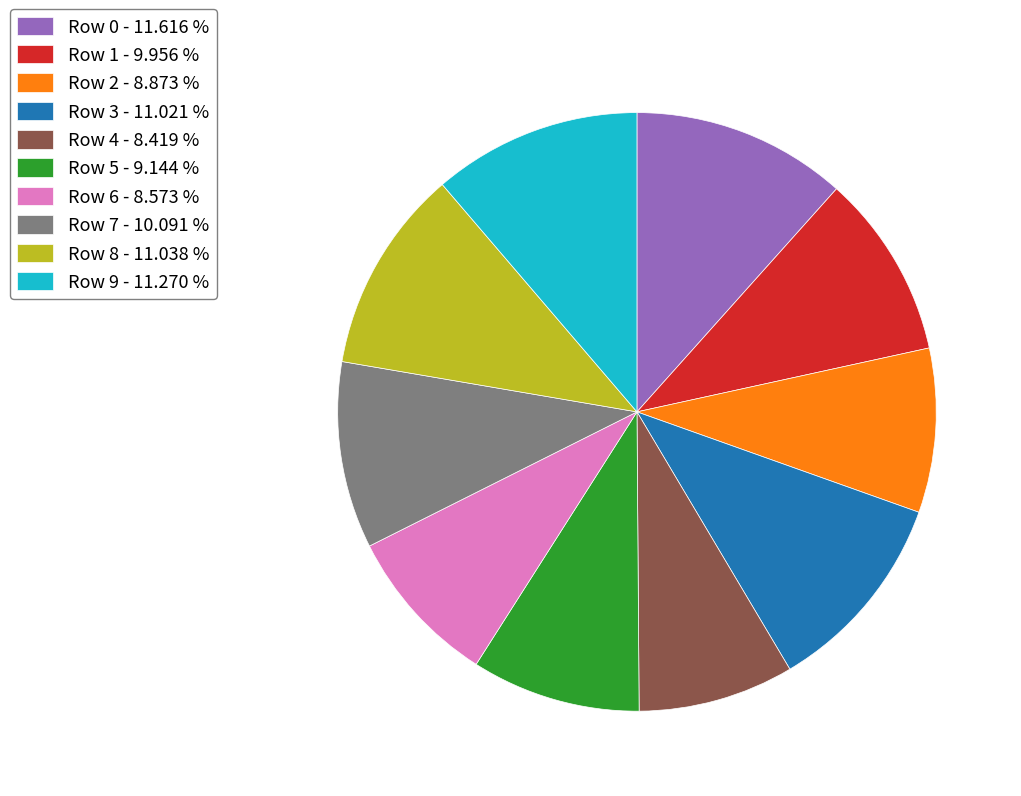

Combined, do Row 8 - 11.038 % and Row 0 - 11.616 % account for over 50%?

No